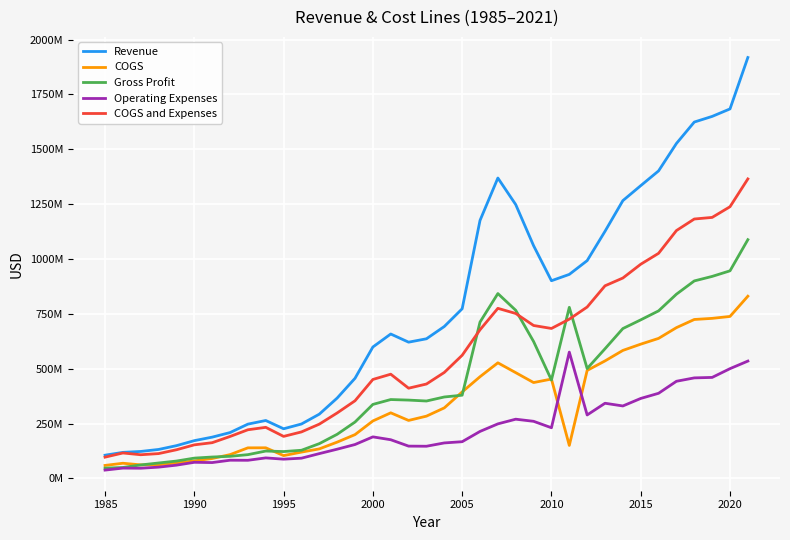

What are all the series names shown in the legend?

Revenue, COGS, Gross Profit, Operating Expenses, COGS and Expenses